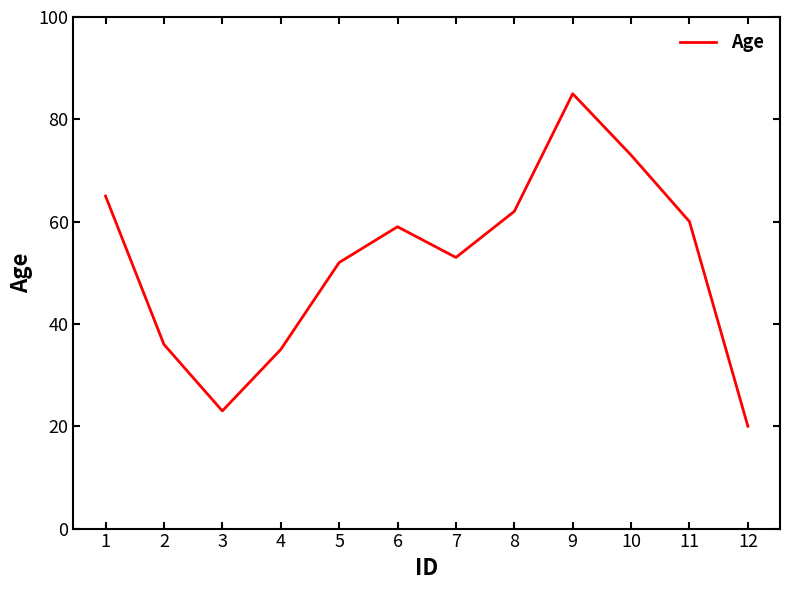

At which category does the chart reach its minimum across all series?

12